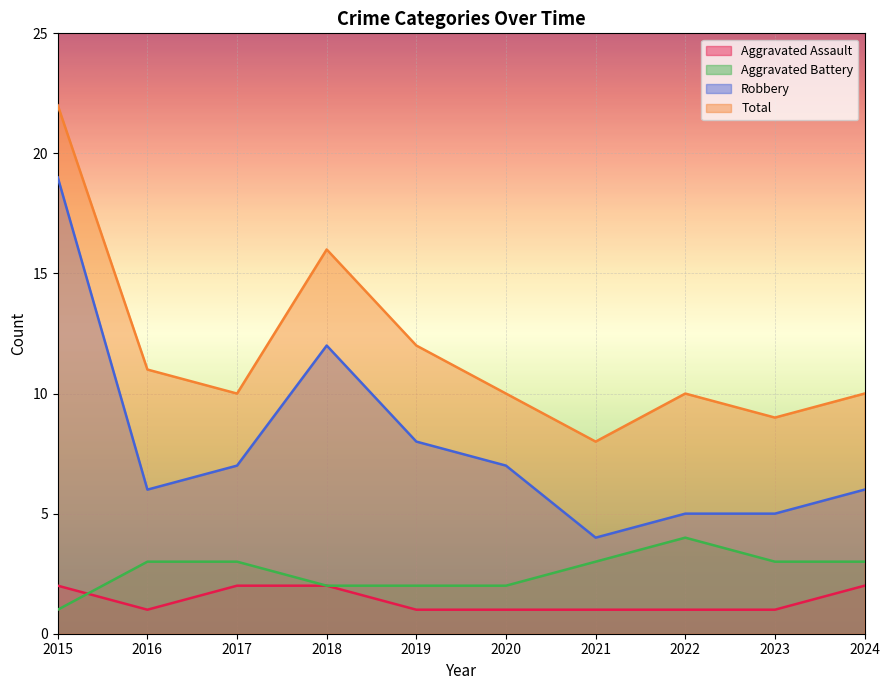

Rank the series by their maximum value, from highest to lowest.

Total, Robbery, Aggravated Battery, Aggravated Assault